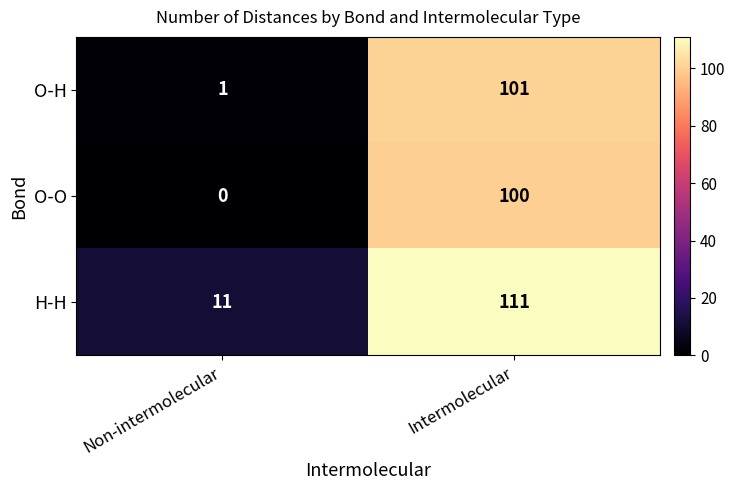

True or false: H-H has a value of 151 at Intermolecular.

False